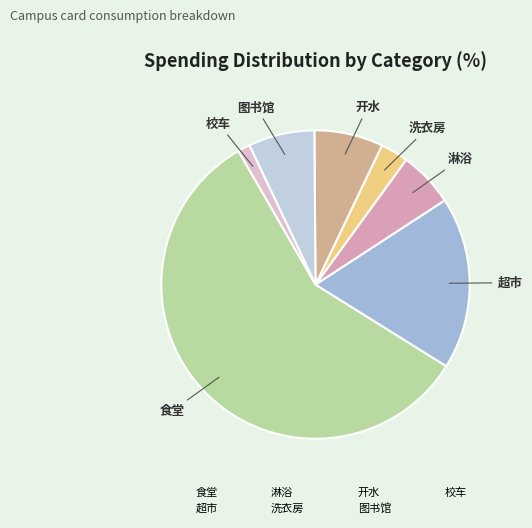

Count the number of slices in the pie.

7